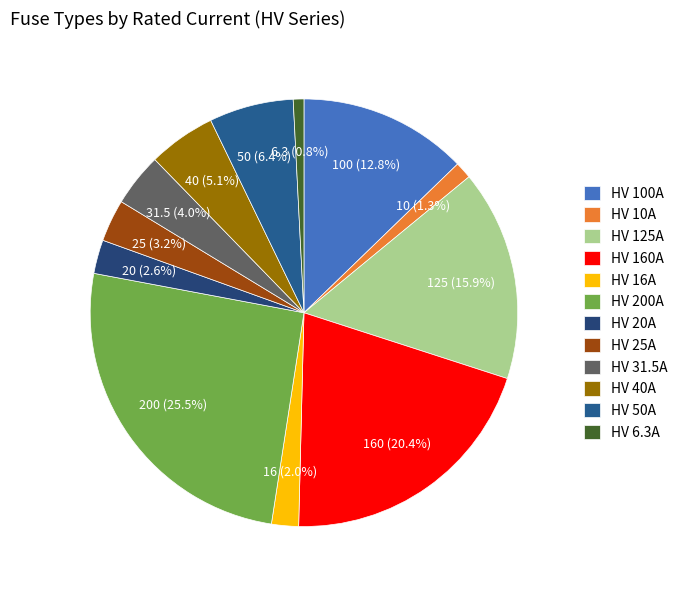

Is it true that HV 20A is 3% of the pie?

True